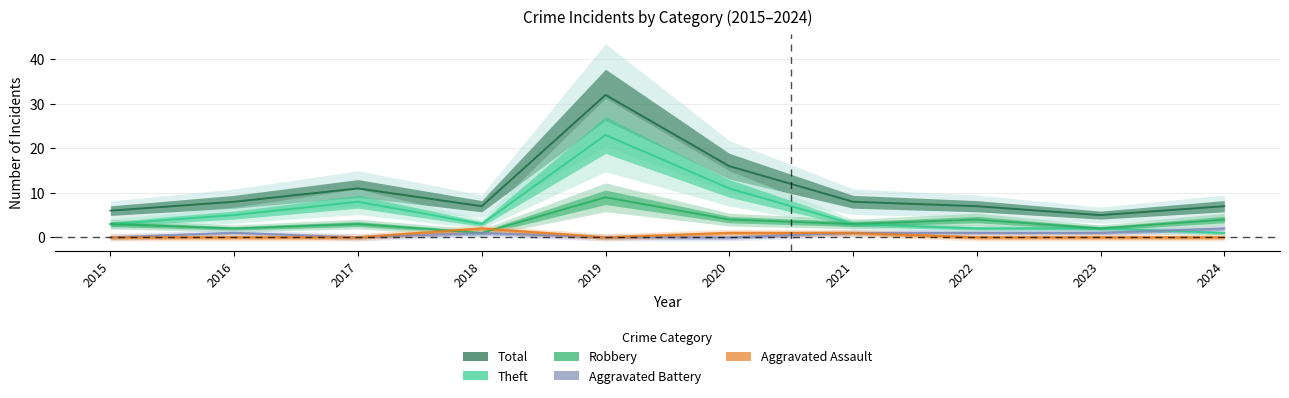

Which category has the lowest value across all series?

2015